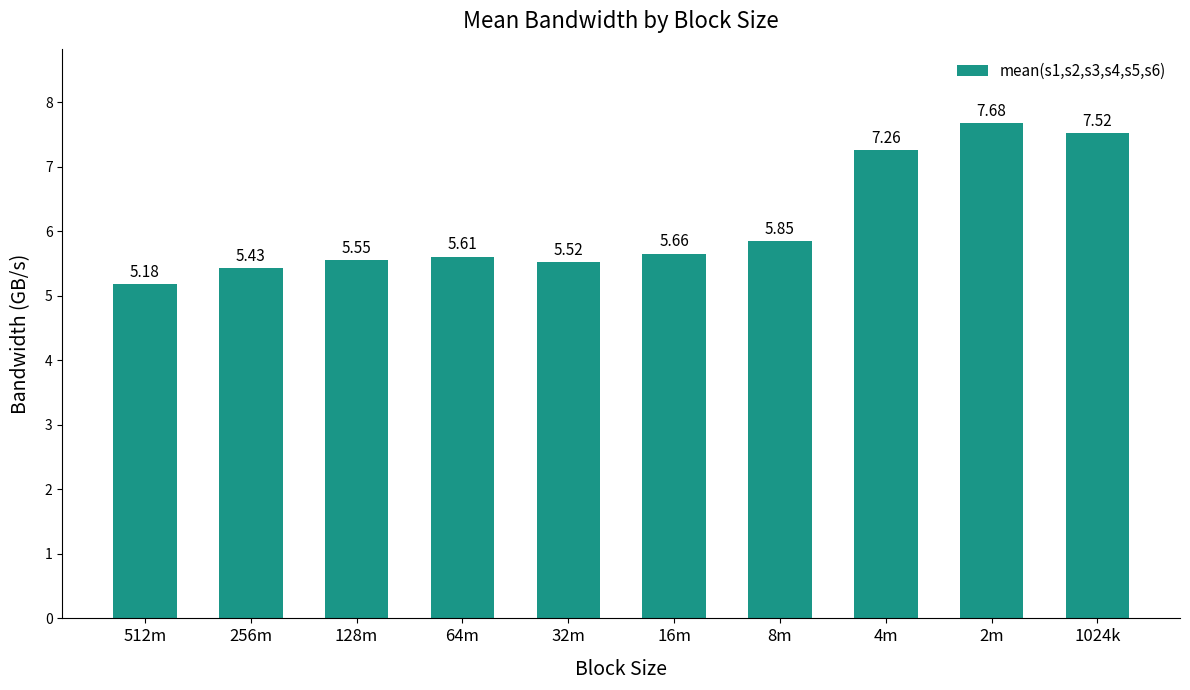

The value at 64m is 5.6. True or false?

True